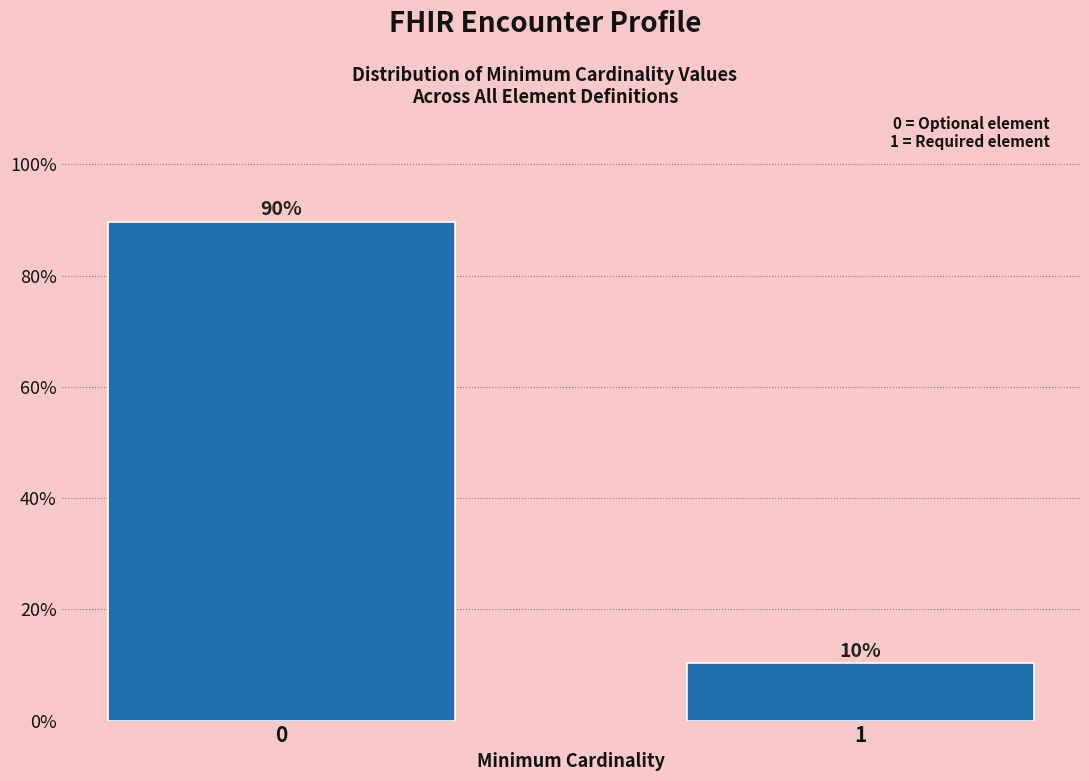

List the labels in order of value, largest first.

0, 1